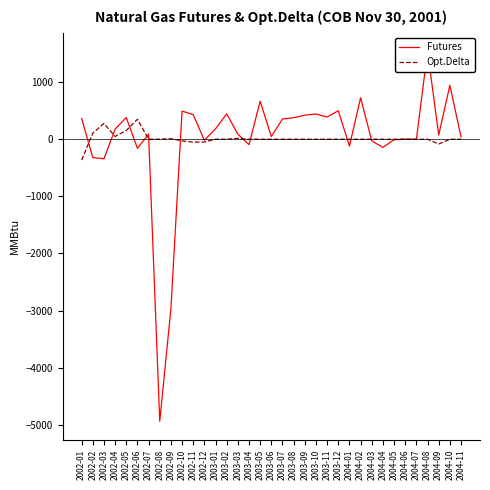

At how many categories does at least one series exceed -3108?

35